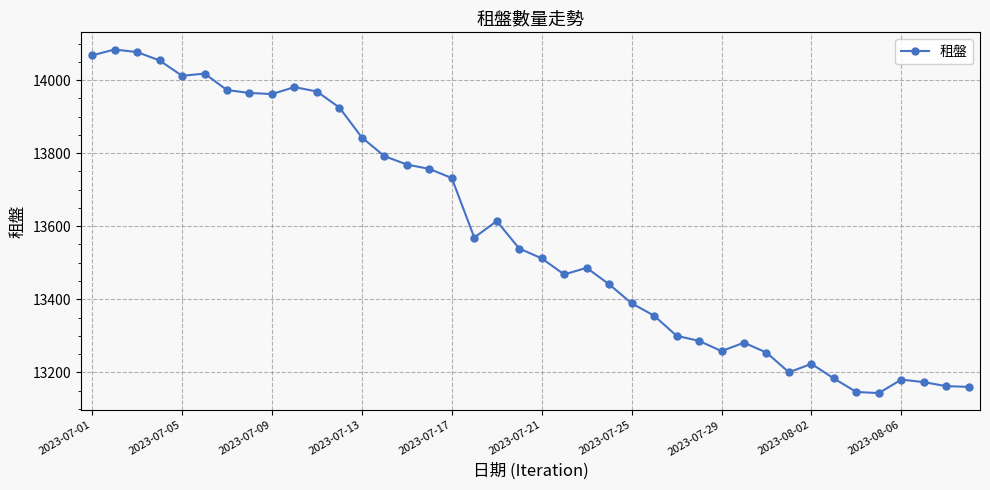

What is the average value?

13583